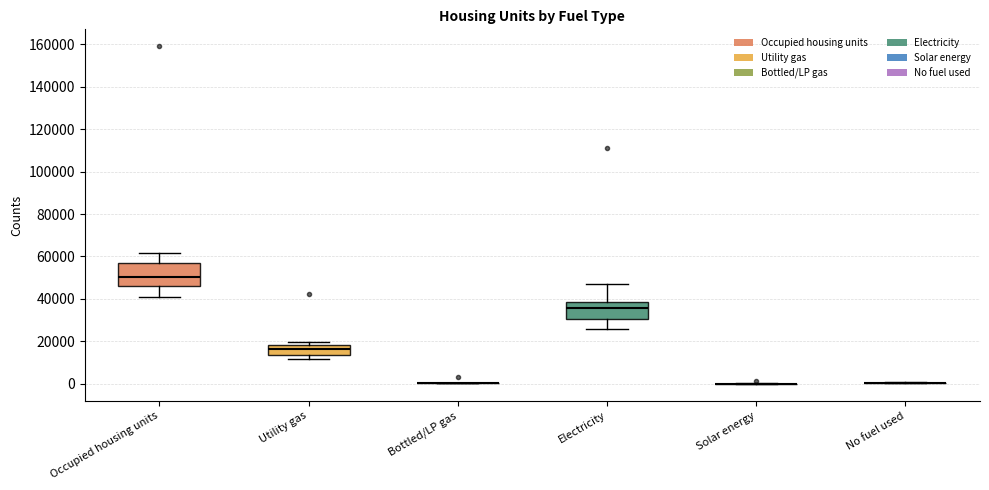

Reading left to right, transcribe this box plot: for each box, give where its median line is, the range the box spans, and where its two whiskers end, as read against the y-axis. The values are not printed on the chart, so give them approximately, as read against the axis.

Occupied housing units: median 50000, box 46000 to 56000, whiskers 40000 to 62000
Utility gas: median 16000, box 14000 to 18000, whiskers 12000 to 20000
Bottled/LP gas: box collapsed to a line at 0, whiskers 0 to 0
Electricity: median 36000, box 30000 to 38000, whiskers 26000 to 48000
Solar energy: box collapsed to a line at 0, whiskers 0 to 0
No fuel used: box collapsed to a line at 0, whiskers 0 to 0